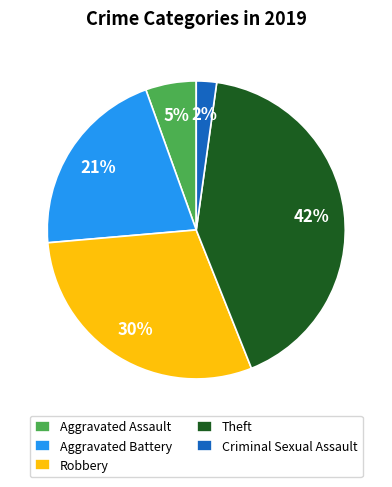

Which slice is the smallest?

Criminal Sexual Assault